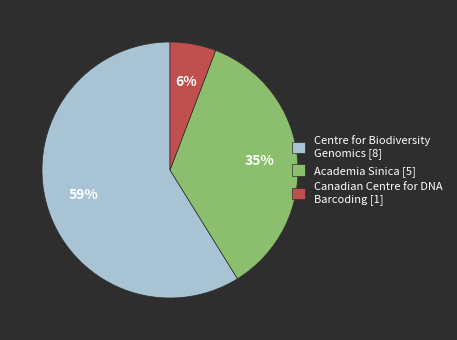

Between Canadian Centre for DNA Barcoding [1] and Academia Sinica [5], which is larger?

Academia Sinica [5]